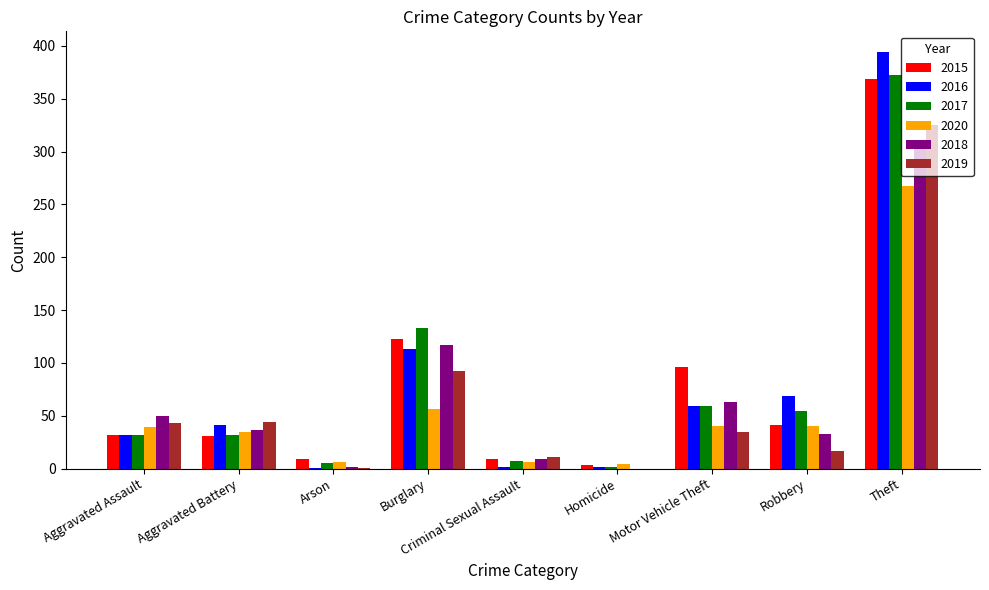

What is the average value of the 2019 series?

63